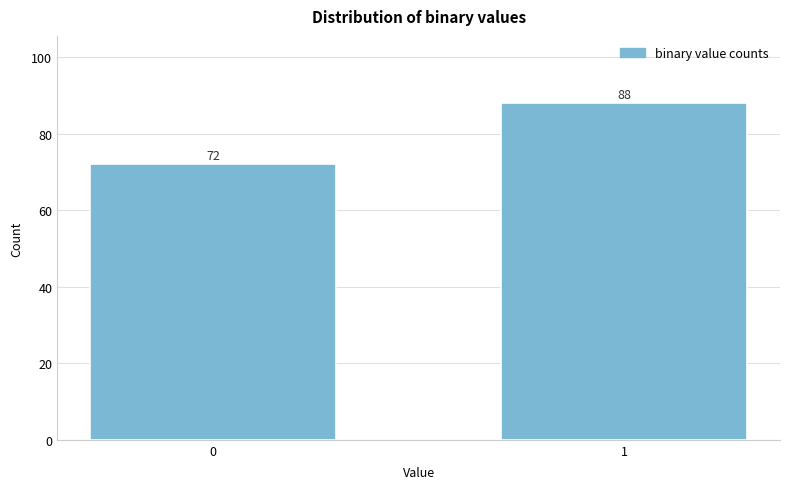

Reading left to right, transcribe all the data shown in this chart.

72	88